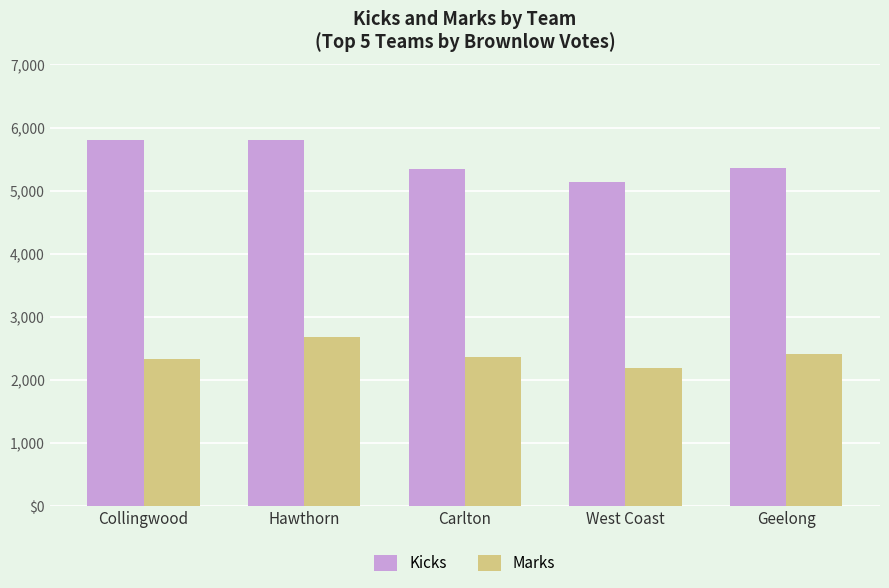

Is it true that Kicks equals 5797 at Collingwood?

True